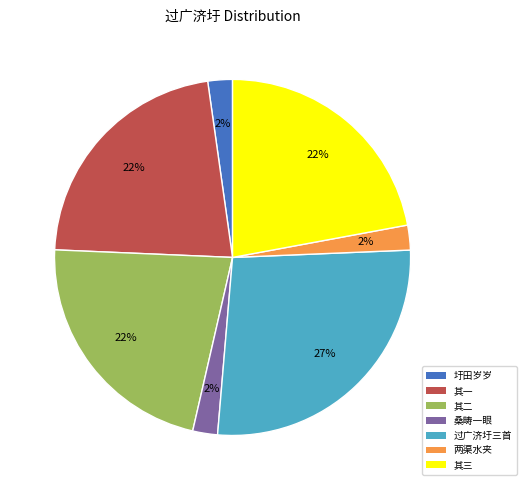

To the nearest percent, what is the average slice percentage?

14%